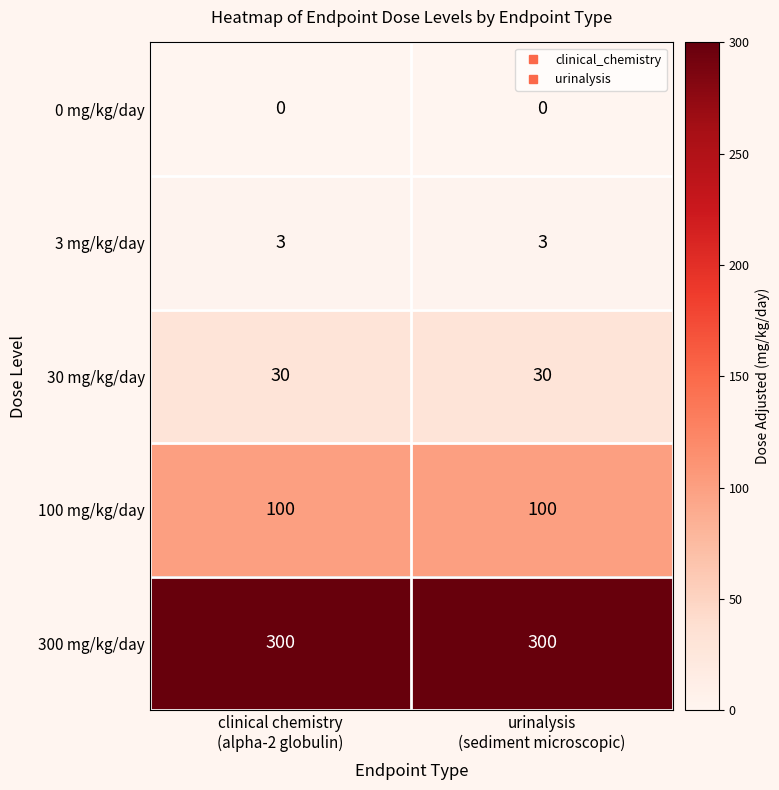

List the series in order of their peak value, highest first.

300 mg/kg/day, 100 mg/kg/day, 30 mg/kg/day, 3 mg/kg/day, 0 mg/kg/day